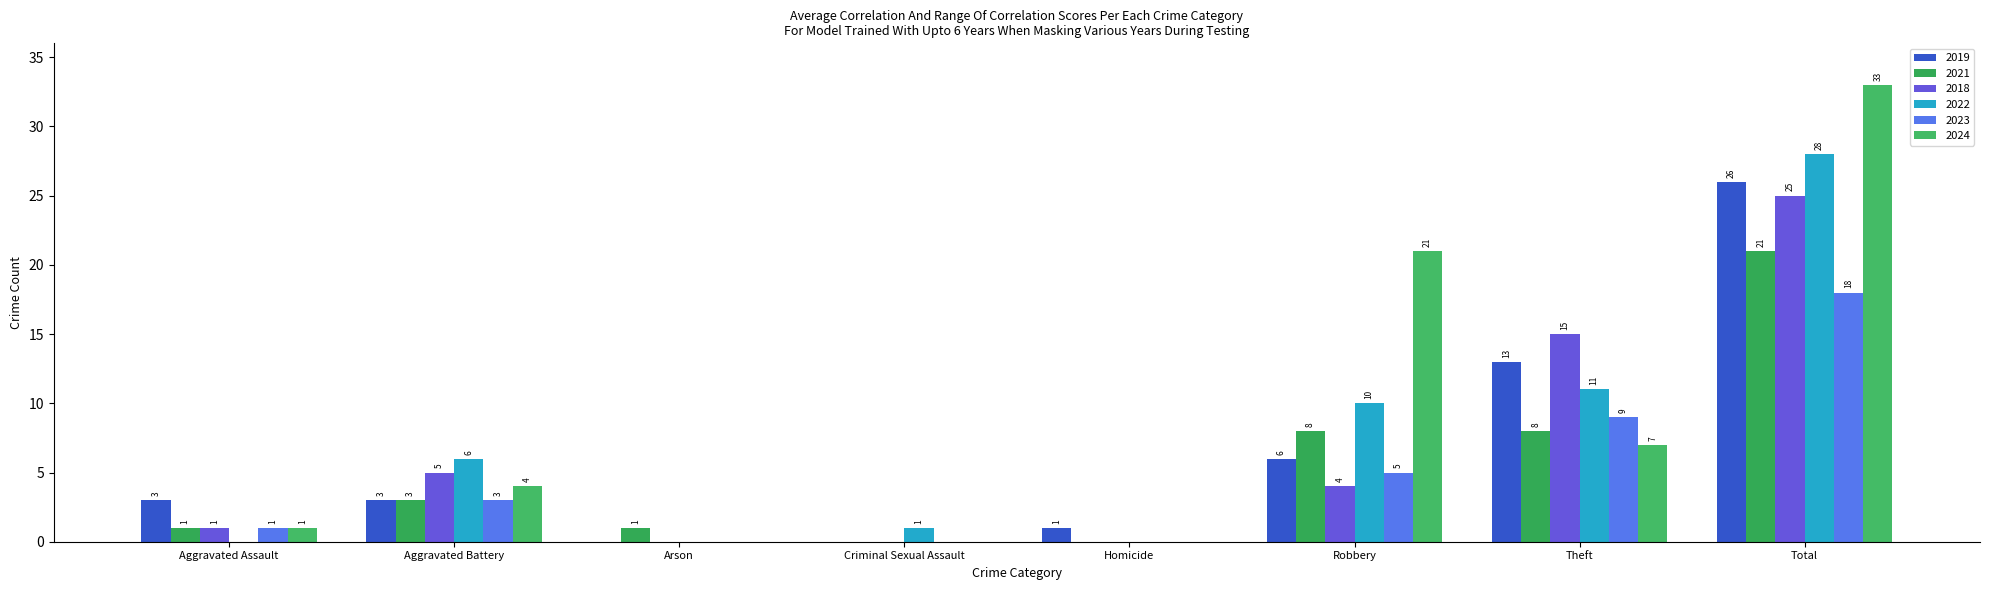

How many distinct data groups are displayed?

6